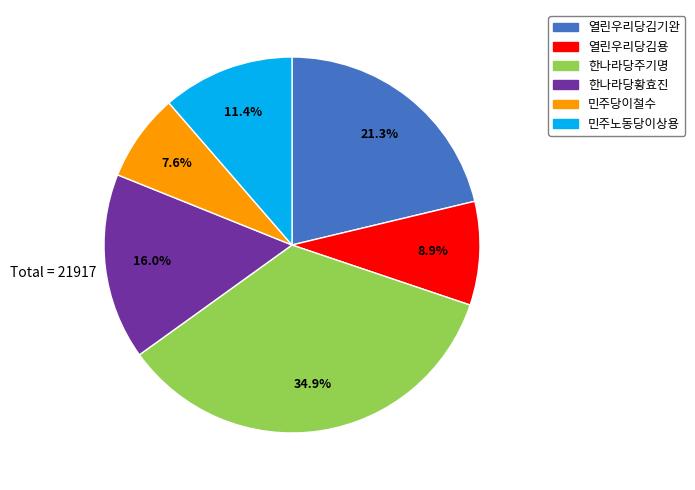

Which category has the biggest portion of the pie?

한나라당주기명